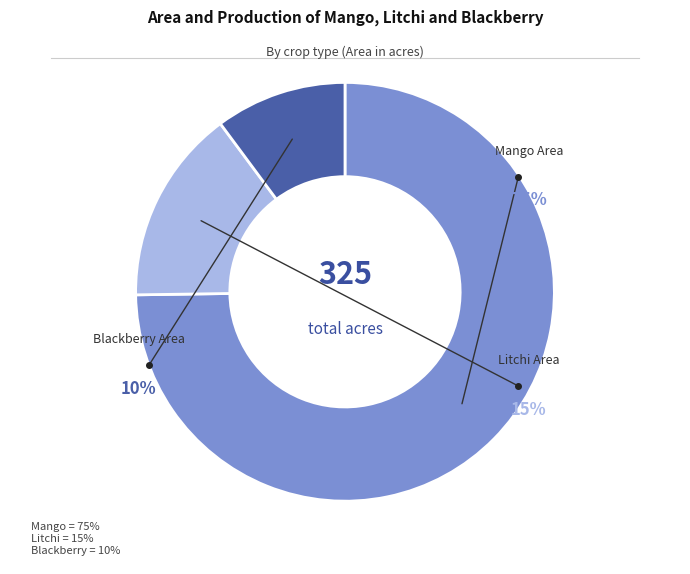

Which category accounts for the majority?

Mango Area